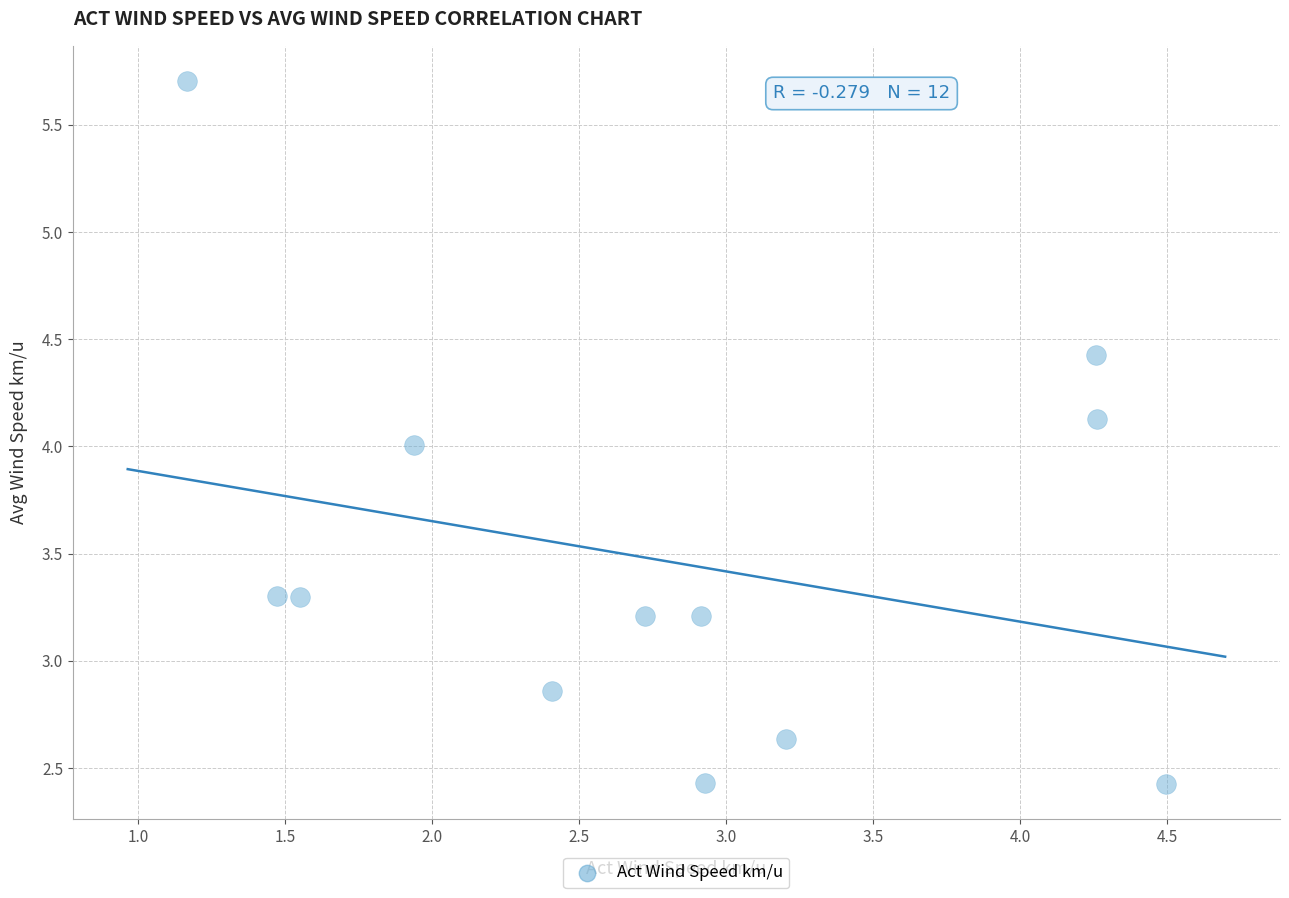

What is the range of Y values (max minus min)?

3.3